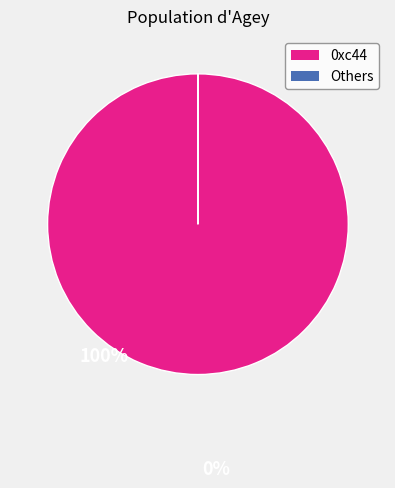

Is there a majority slice in this chart?

Yes